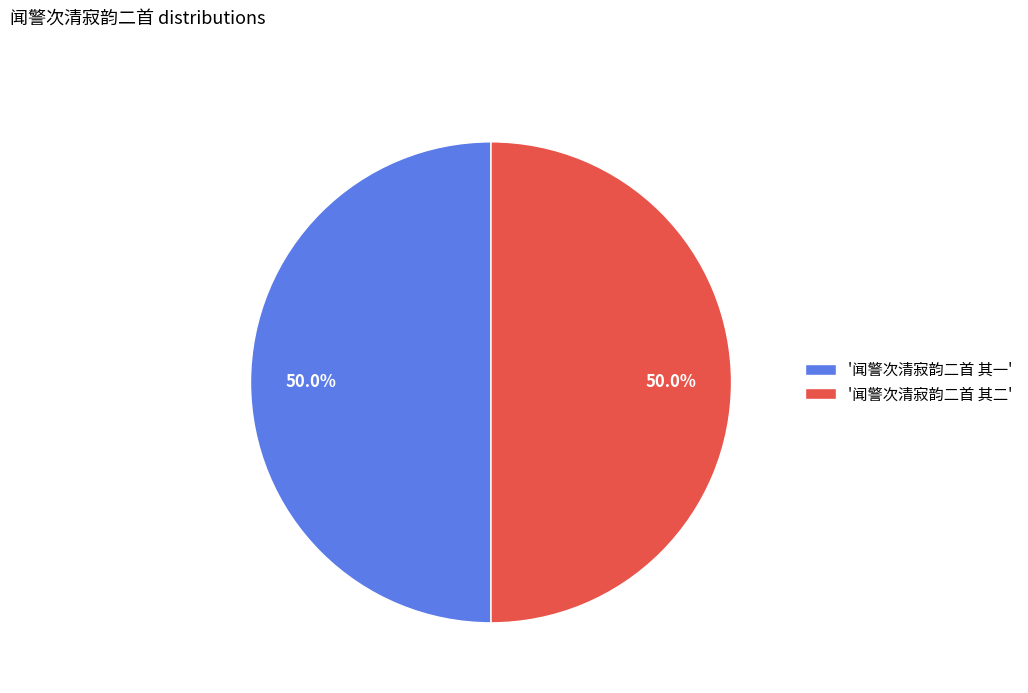

Combined, what portion of the pie is '闻警次清寂韵二首 其一' and '闻警次清寂韵二首 其二'?

100.0%